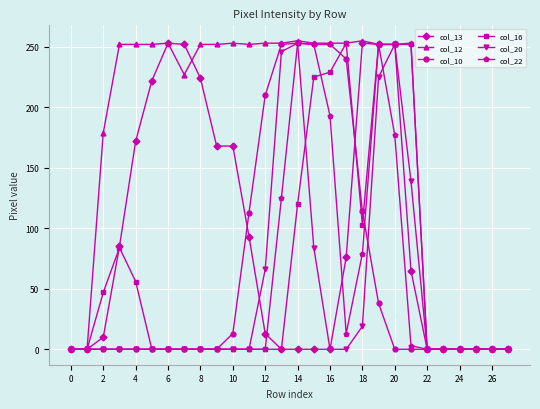

What are all the series names shown in the legend?

col_13, col_12, col_10, col_16, col_20, col_22